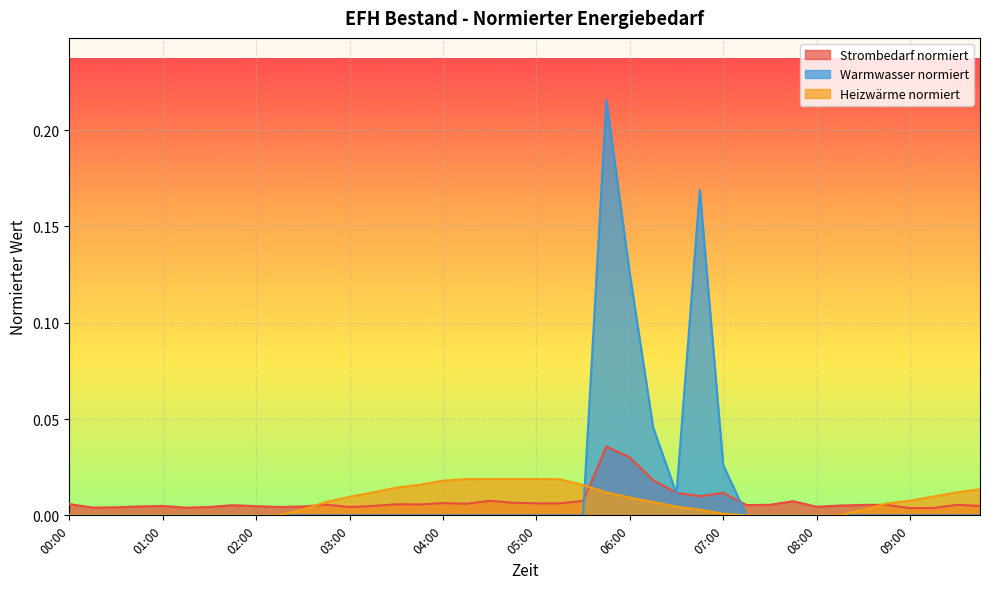

How many data points in Heizwaerme normiert are above 0?

28